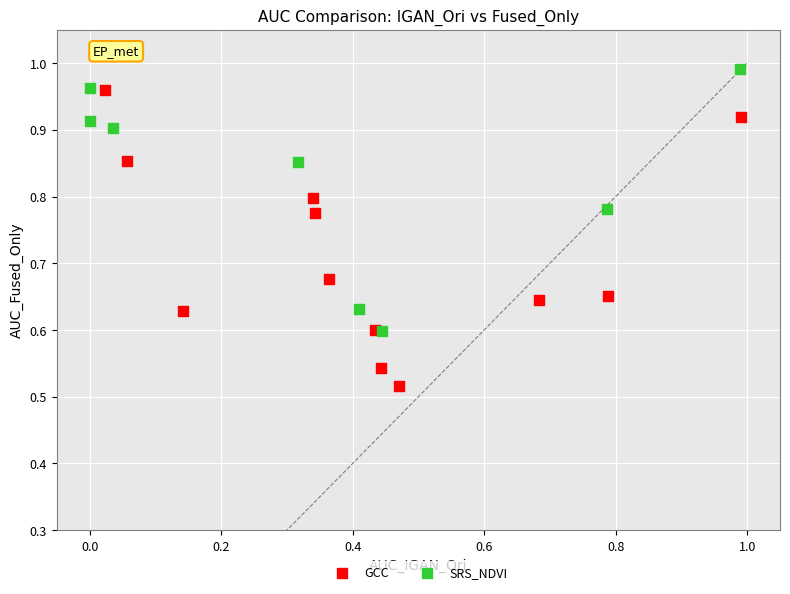

Which series reaches the maximum Y coordinate?

SRS_NDVI